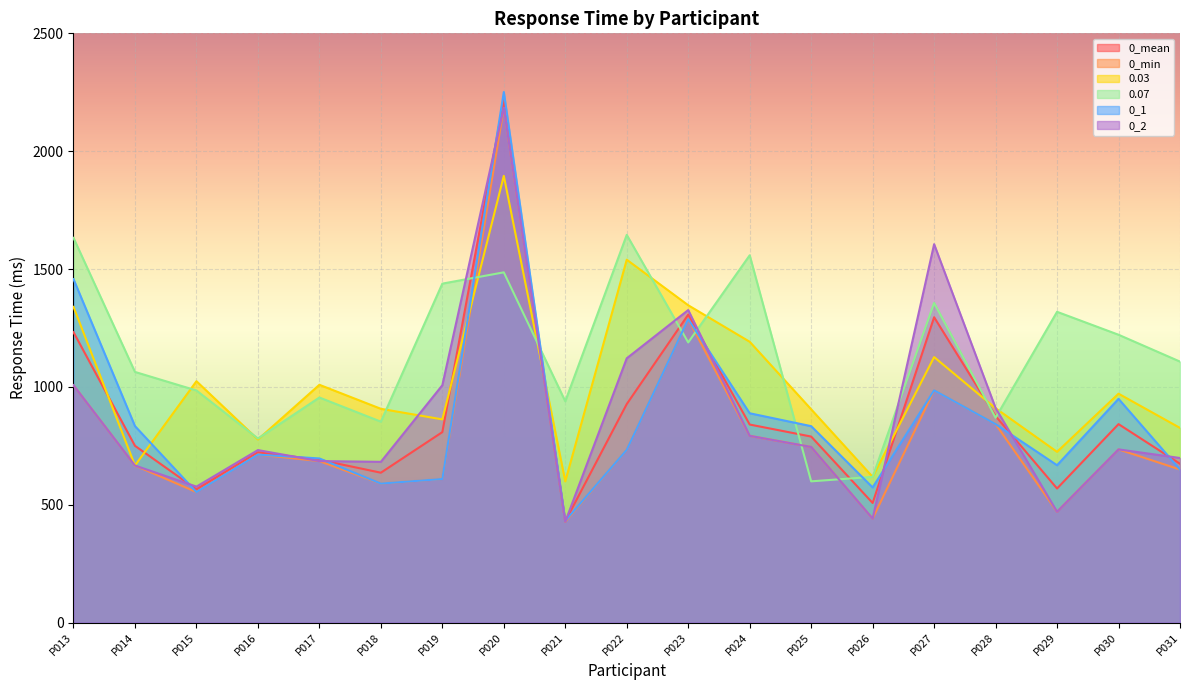

At which label does 0_1 reach its minimum?

P021